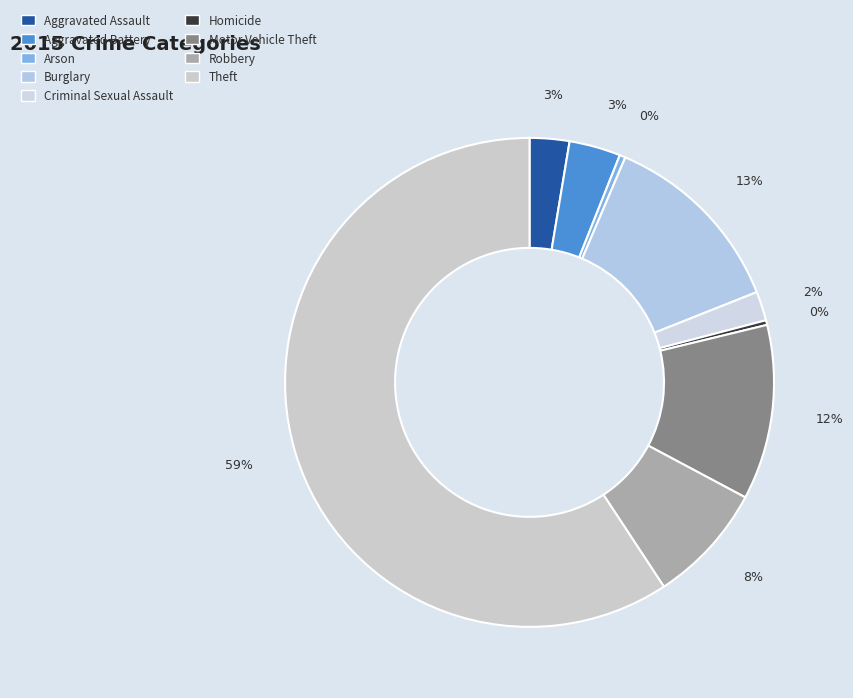

Which category has the biggest portion of the pie?

Theft